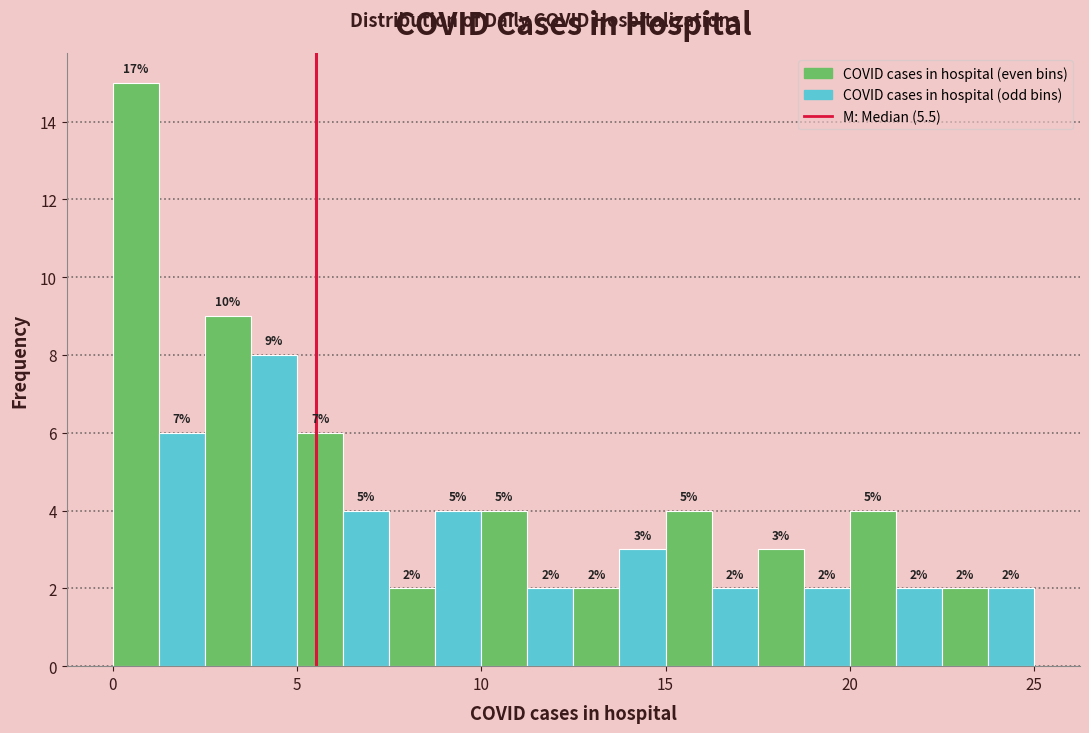

Around what value on the x-axis is the tallest bar? Give the approximate position of its centre, as read against the axis.

0.5